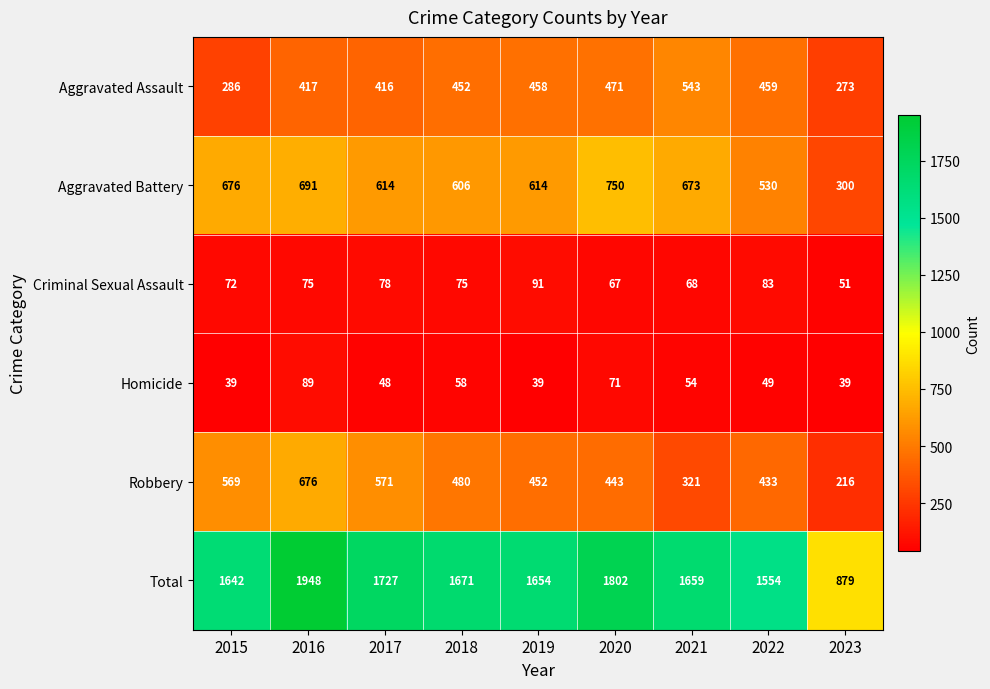

What is the difference between the highest and lowest values at 2017?

1679